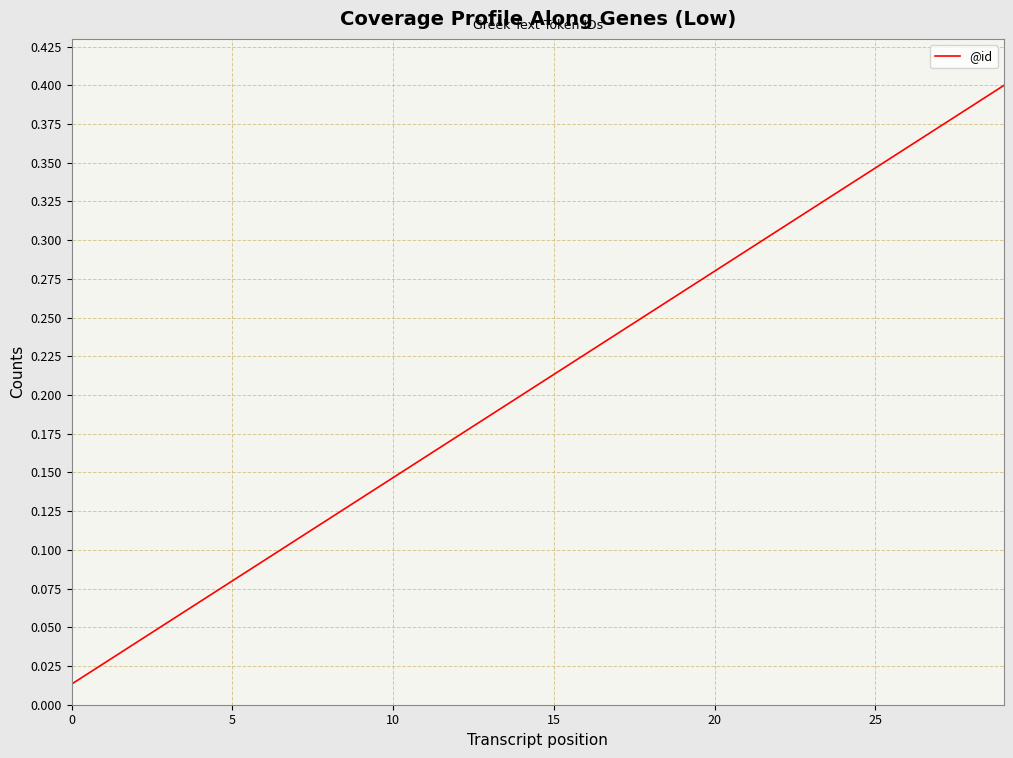

How many lines are shown in the chart?

1